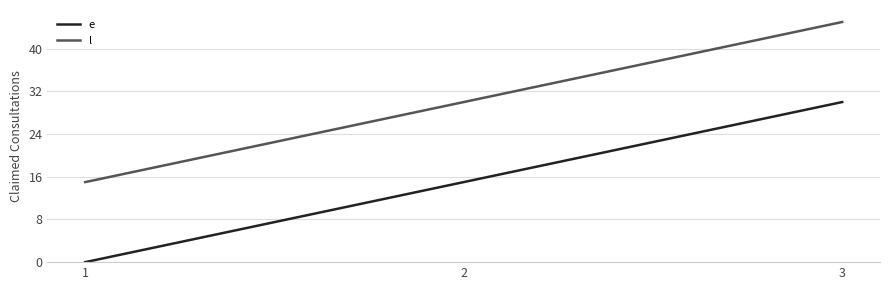

The value of l at 2 is 43. True or false?

False